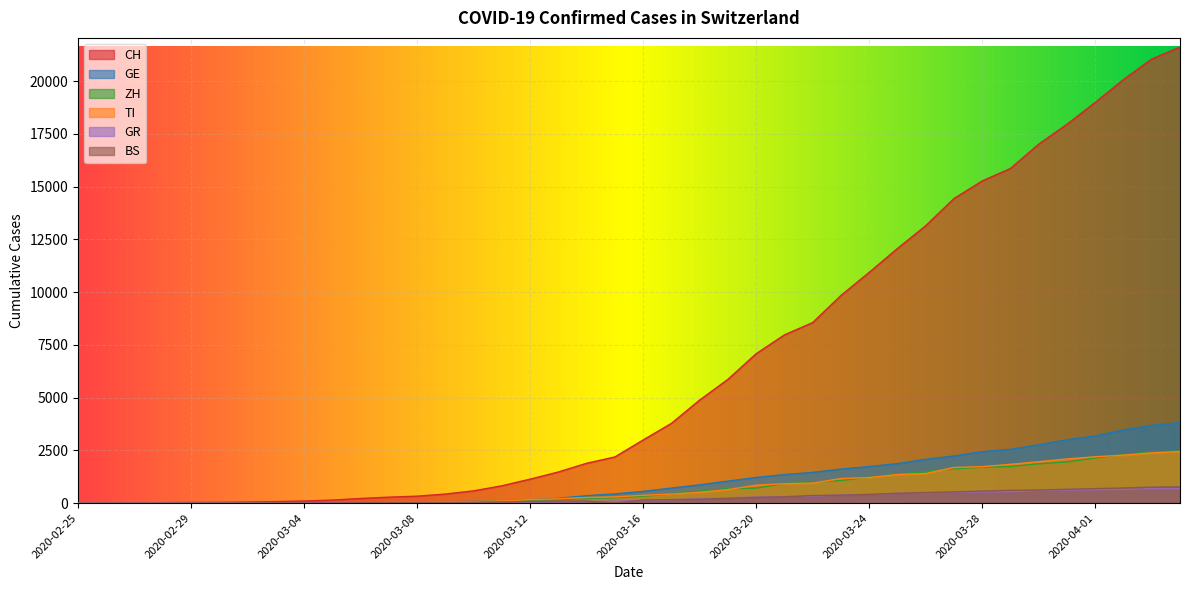

Count the number of categories in the chart.

40